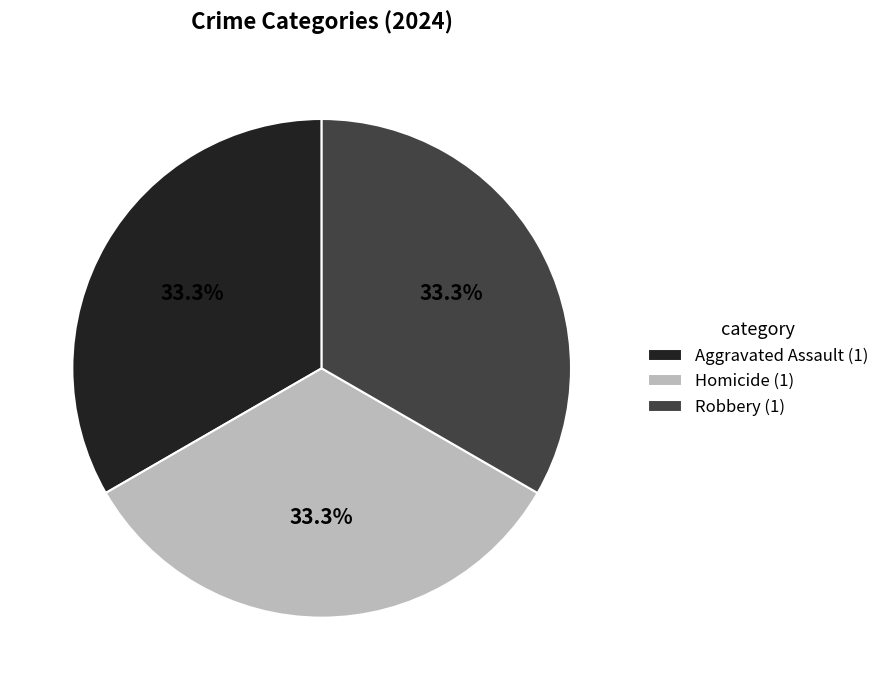

How many segments does this pie chart have?

3